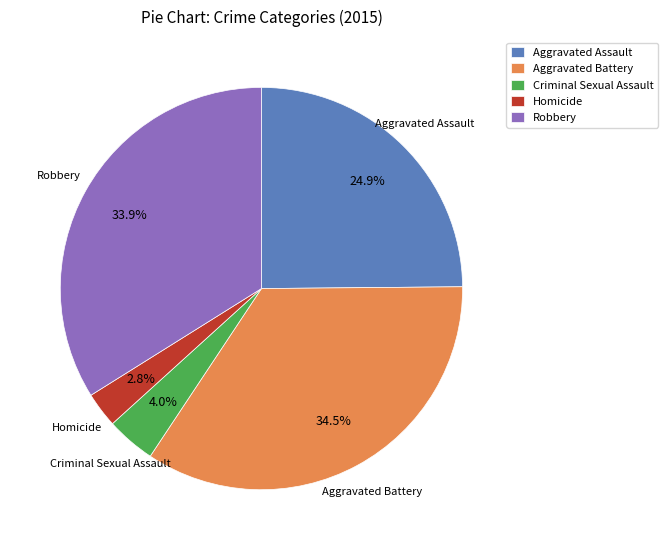

Rank the categories by value from highest to lowest.

Aggravated Battery, Robbery, Aggravated Assault, Criminal Sexual Assault, Homicide